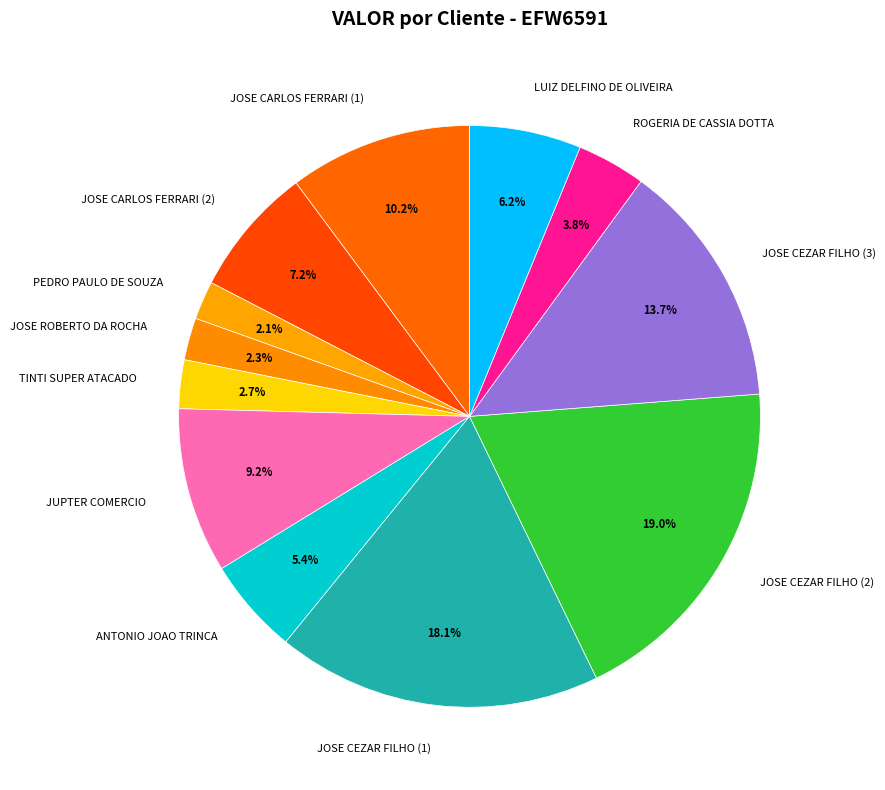

The JOSE CEZAR FILHO (3) slice represents 1% of the pie. True or false?

False